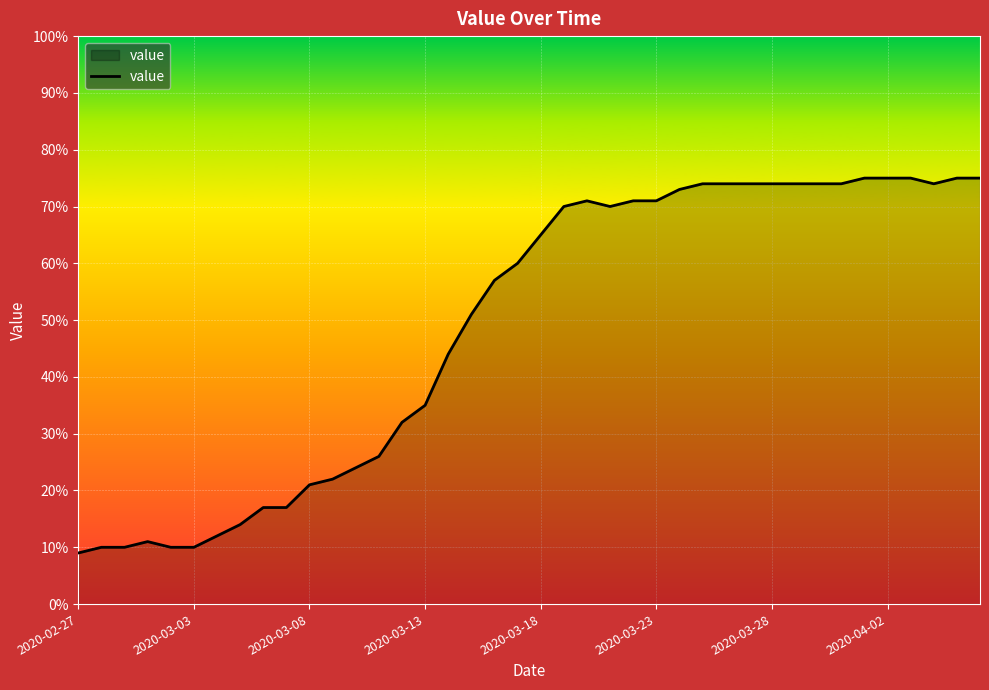

What is the smallest value displayed?

9